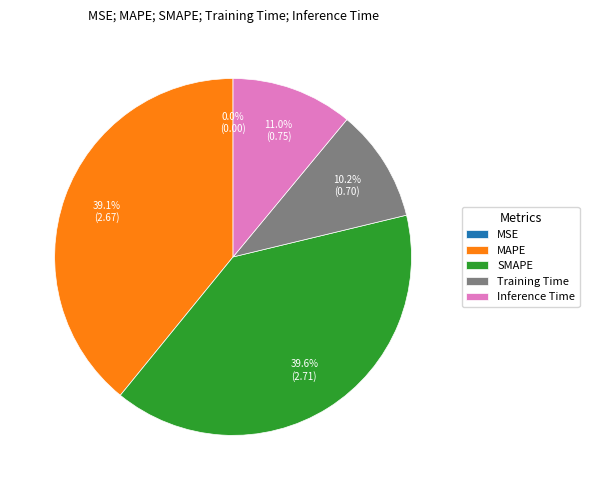

To the nearest percent, what is the difference between the largest and smallest slice percentages?

40%